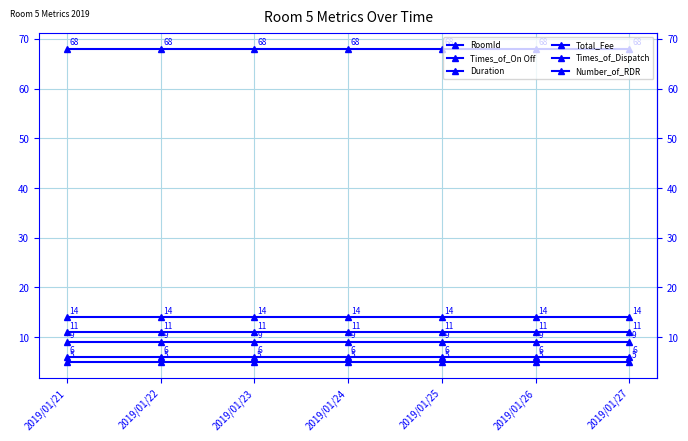

Is this an area chart (filled region under the line)?

No